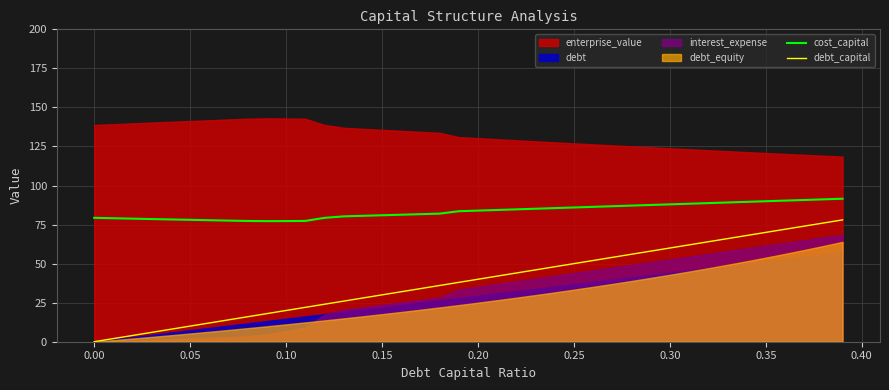

How many lines are shown in the chart?

2